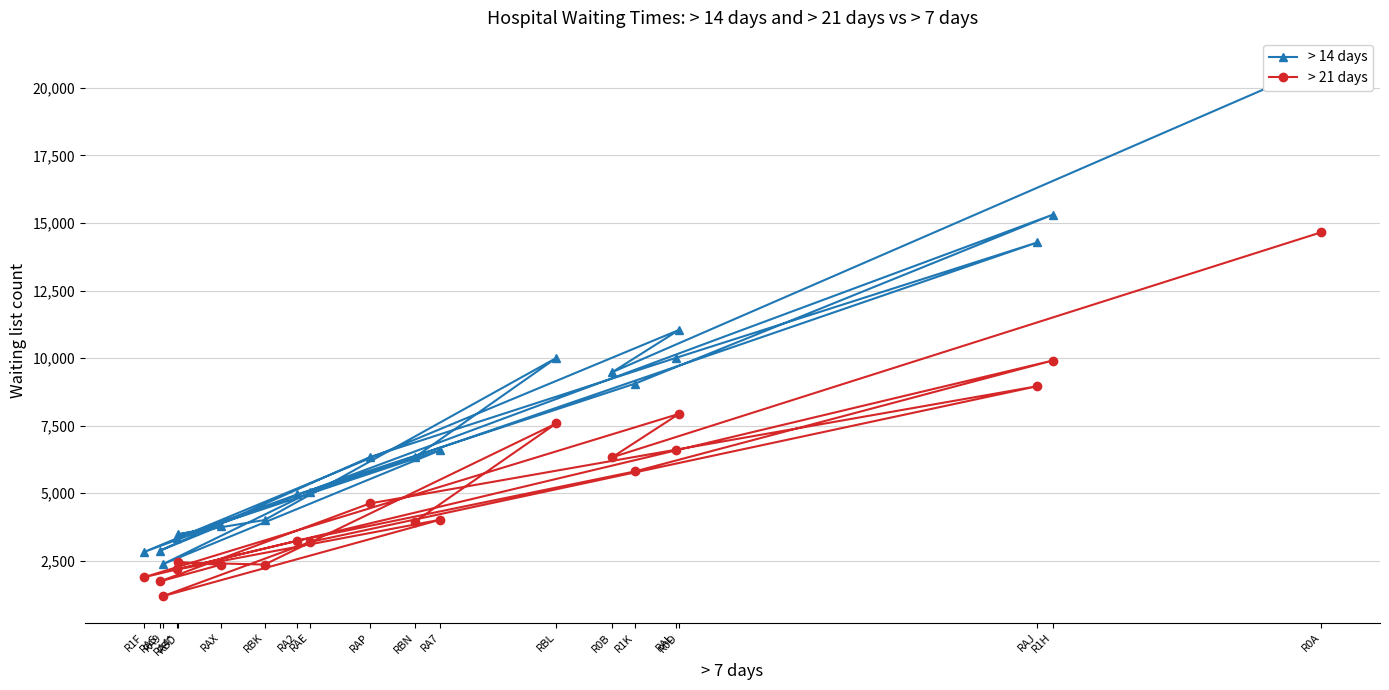

True or false: > 21 days and > 14 days cross at least once.

False